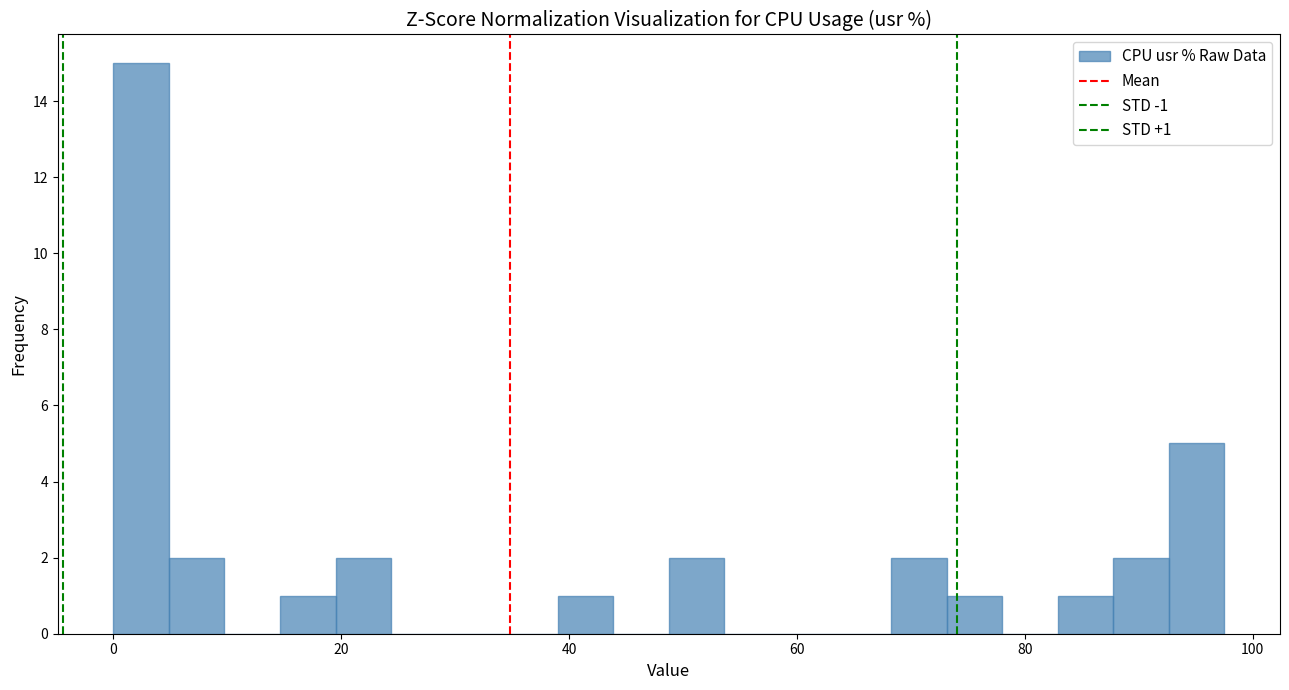

Around what value on the x-axis is the tallest bar? Give the approximate position of its centre, as read against the axis.

2